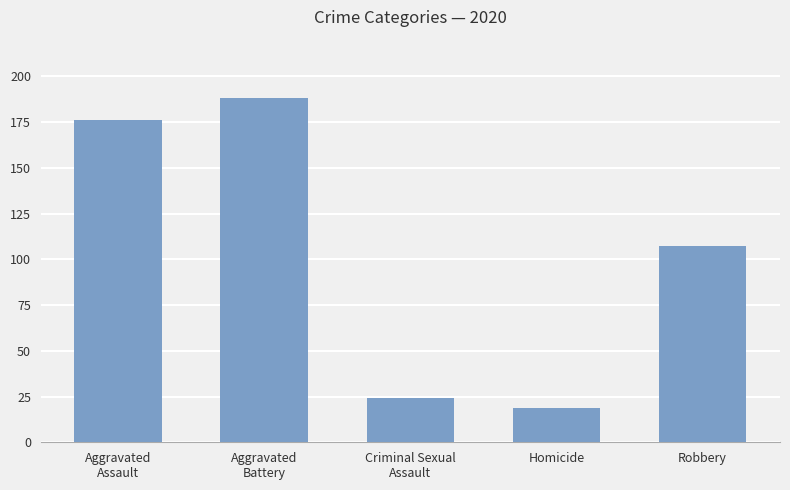

What is the label of the 1st bar from the right?

Robbery